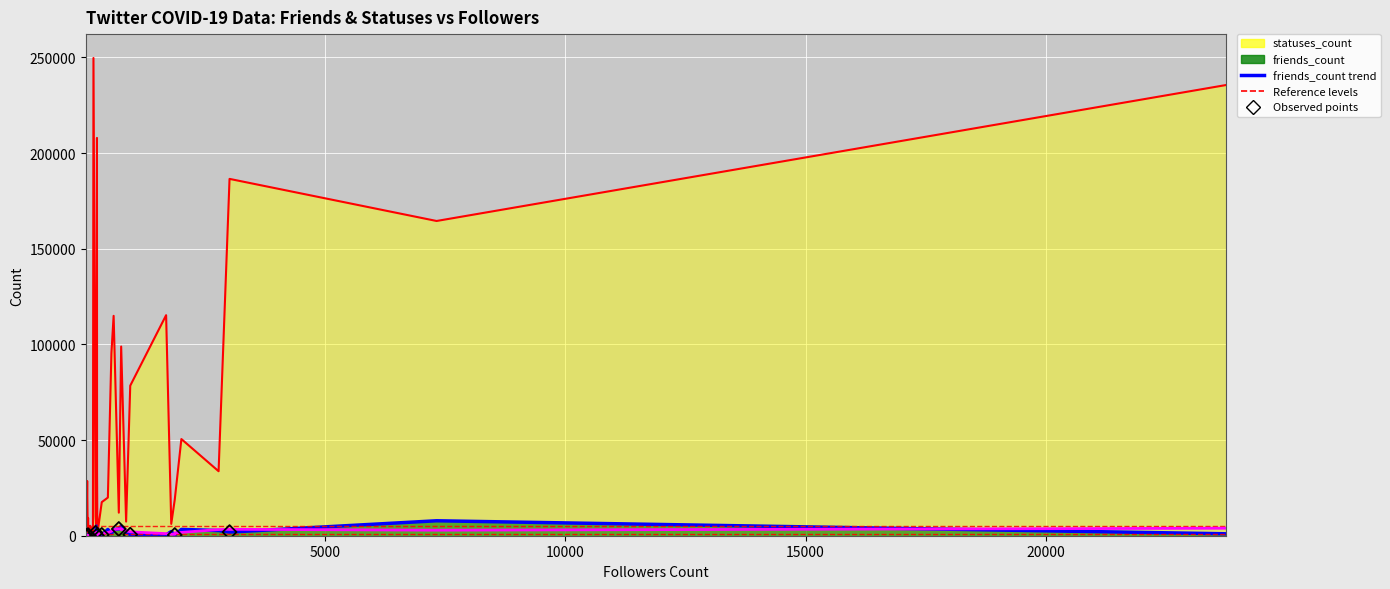

What is the total value across all series at 1?

96567